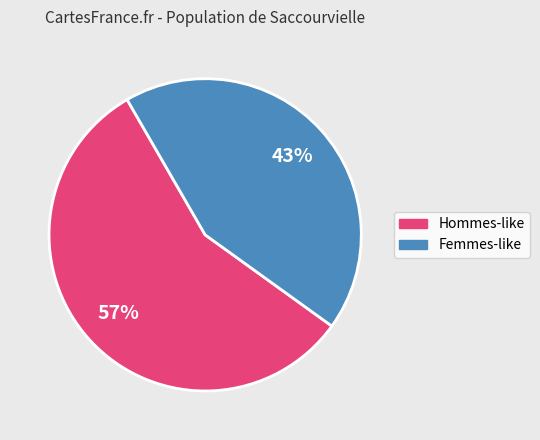

Count the number of slices in the pie.

2